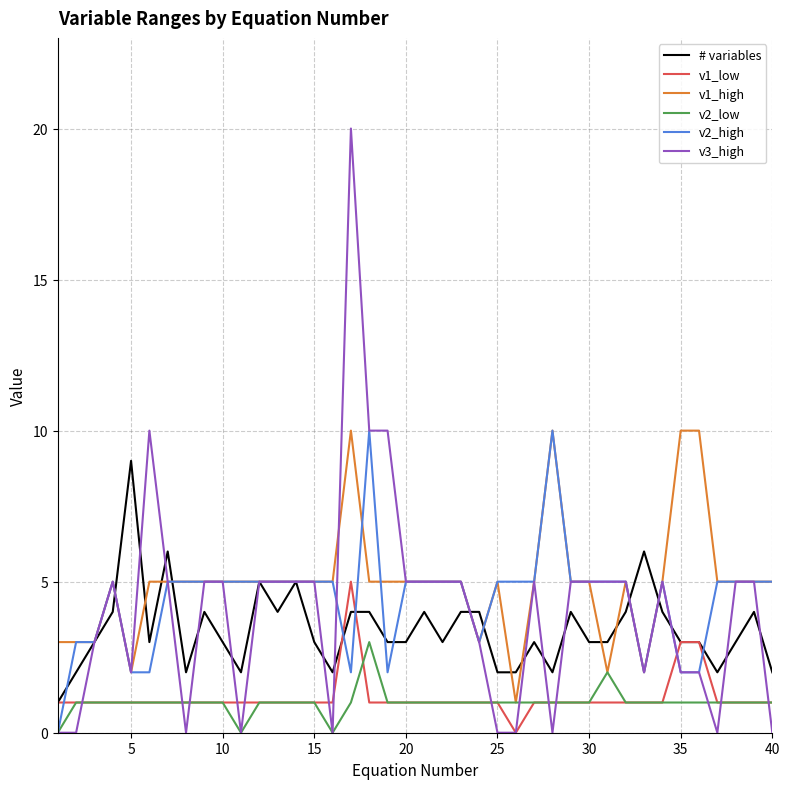

True or false: v1_low and v1_high cross at least once.

False